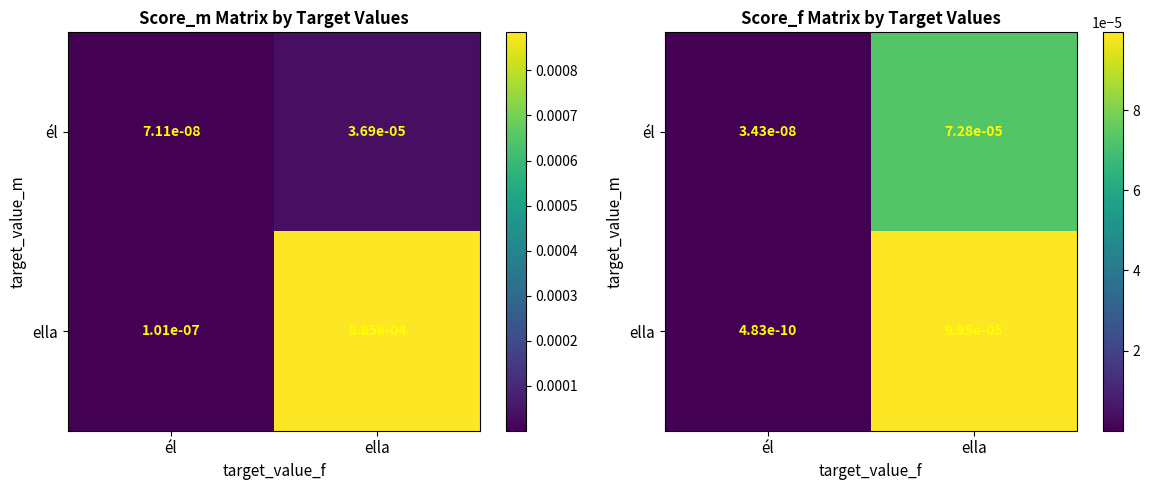

List the labels in order of él value, largest first.

ella, él